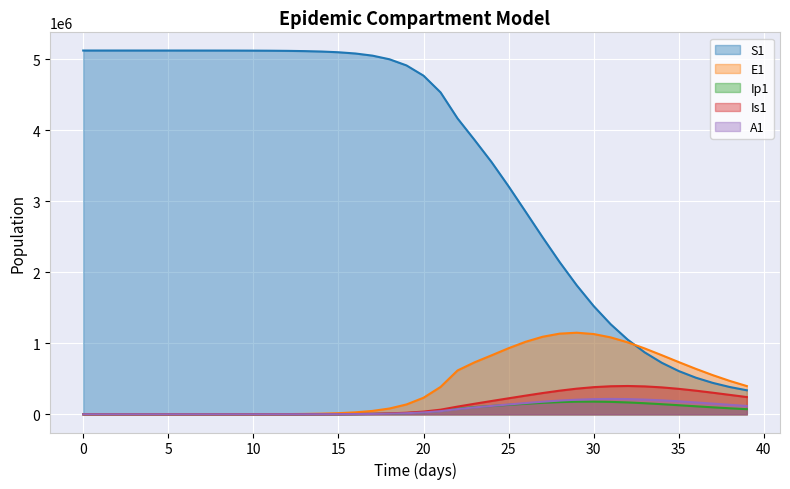

How many positive values does the A1 series have?

39